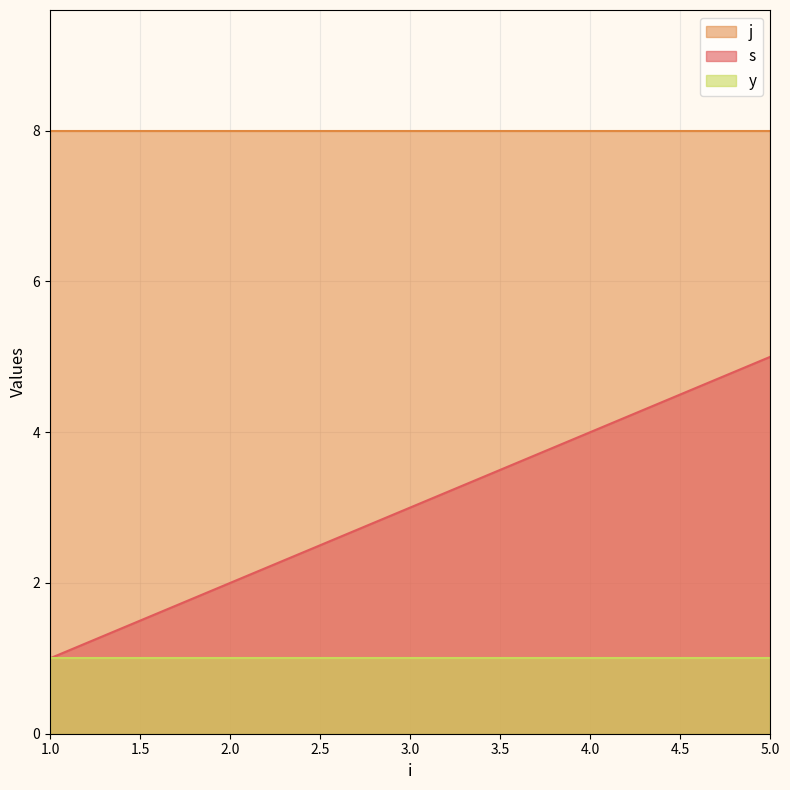

The value of s at 3 is 4. True or false?

False